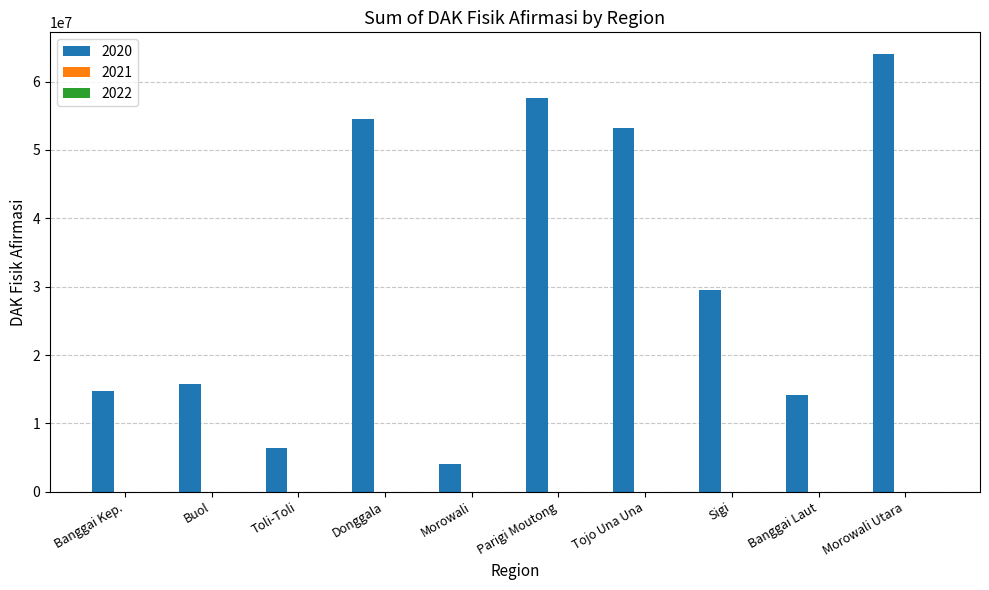

What is the maximum value shown in the chart?

64012761